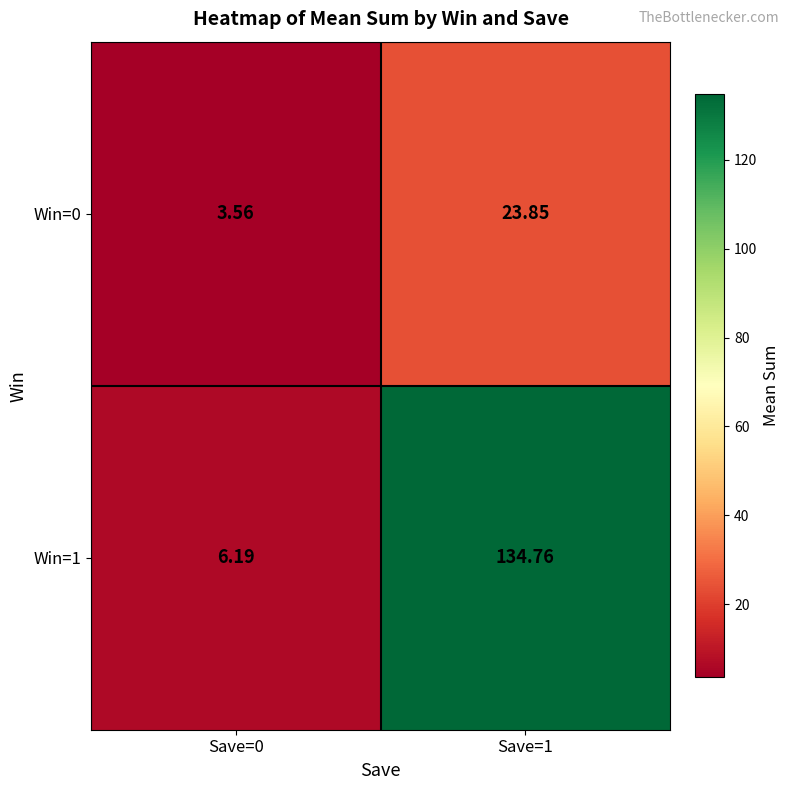

Reading left to right, what are all the values shown in this chart?

Win=0: Save=0=3.6	Save=1=23.9
Win=1: Save=0=6.2	Save=1=134.8